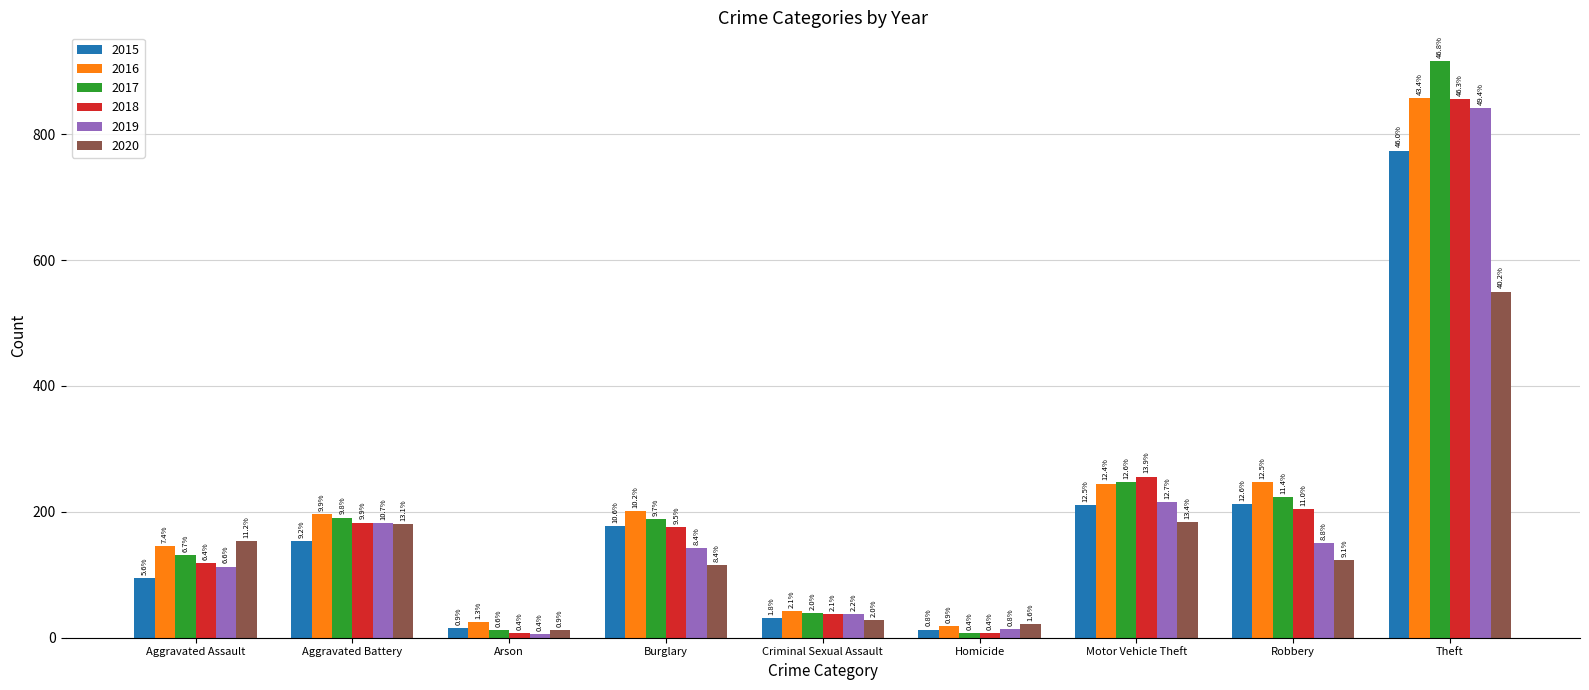

Is it true that 2018 equals 2 at Homicide?

False